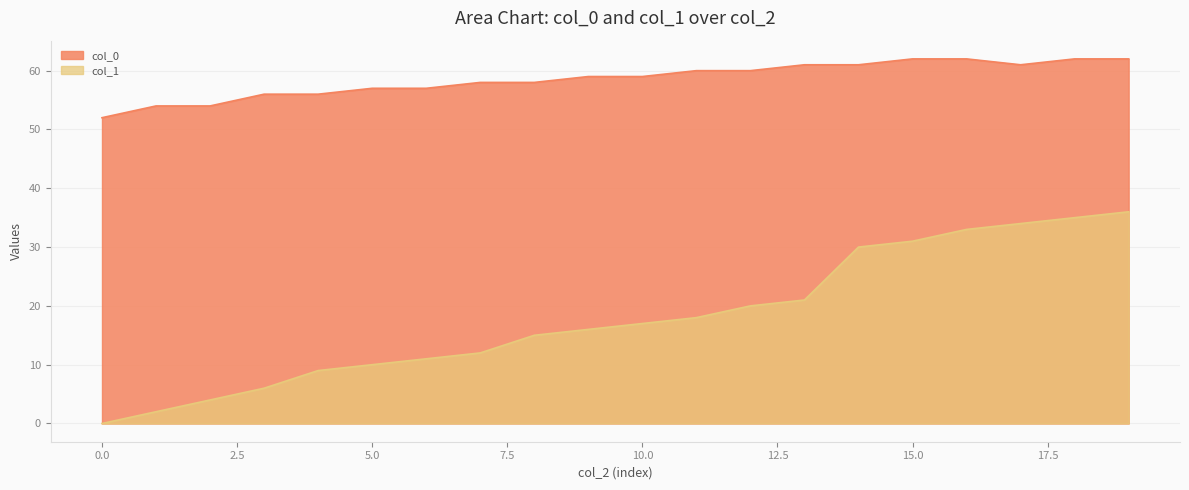

Between 1 and 17, which series saw the biggest shift?

col_1